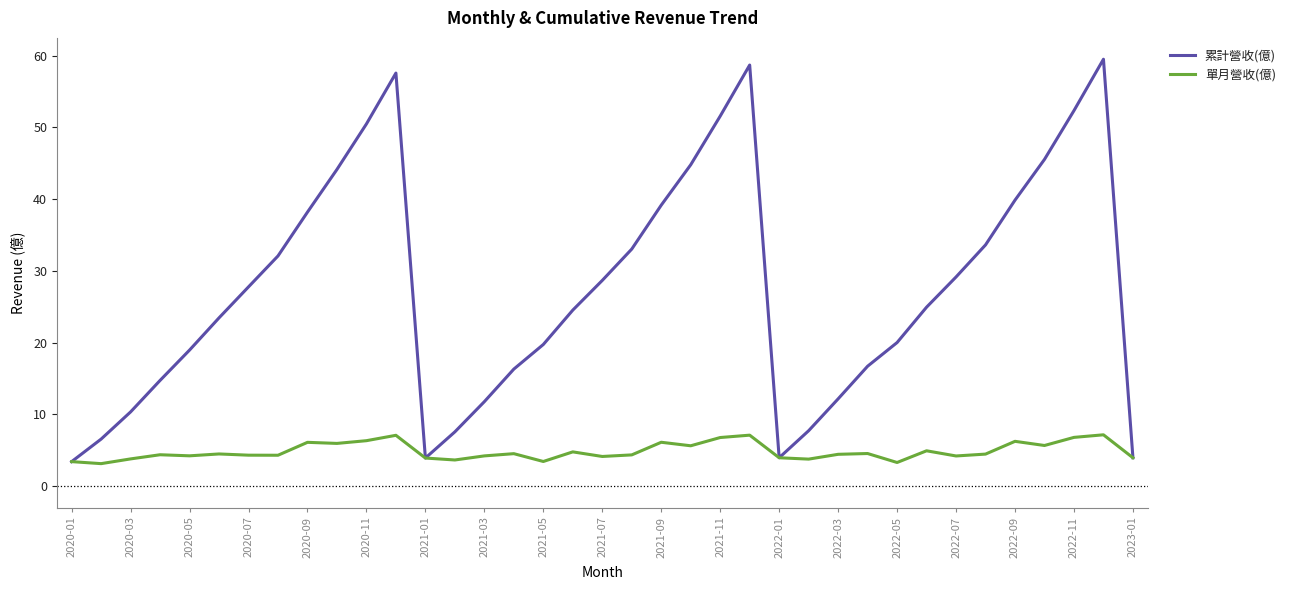

List the series in order of their peak value, lowest first.

單月營收(億), 累計營收(億)